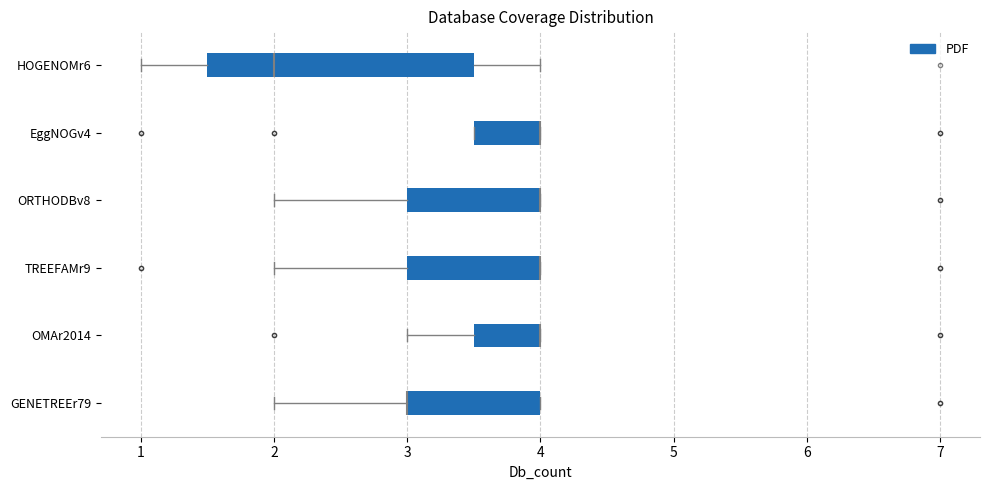

Where does the left whisker of the box for ORTHODBv8 end on the x-axis? The values are not printed on the chart, so give them approximately, as read against the axis.

2.0